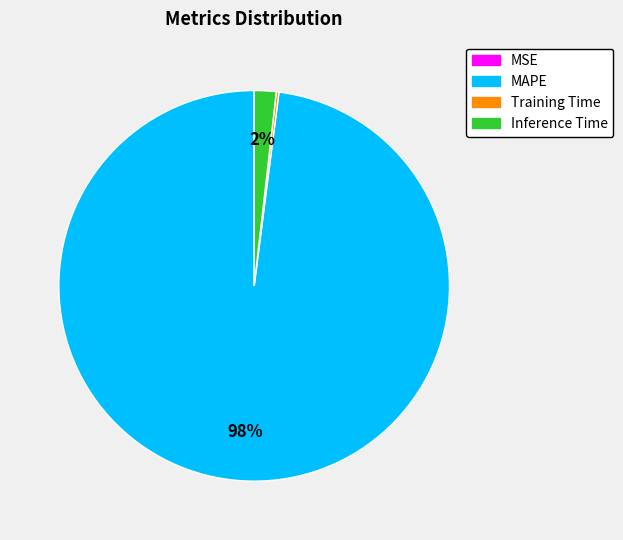

Which category accounts for the majority?

MAPE